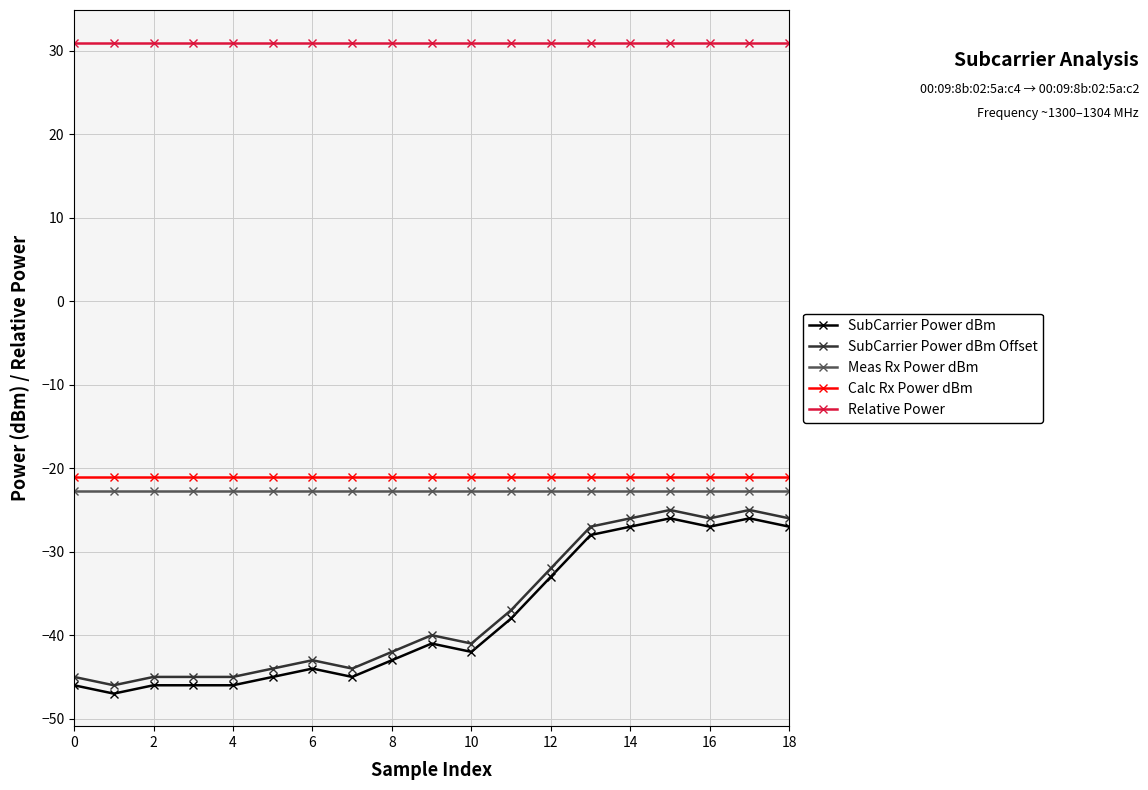

What is the maximum value shown in the chart?

31.0